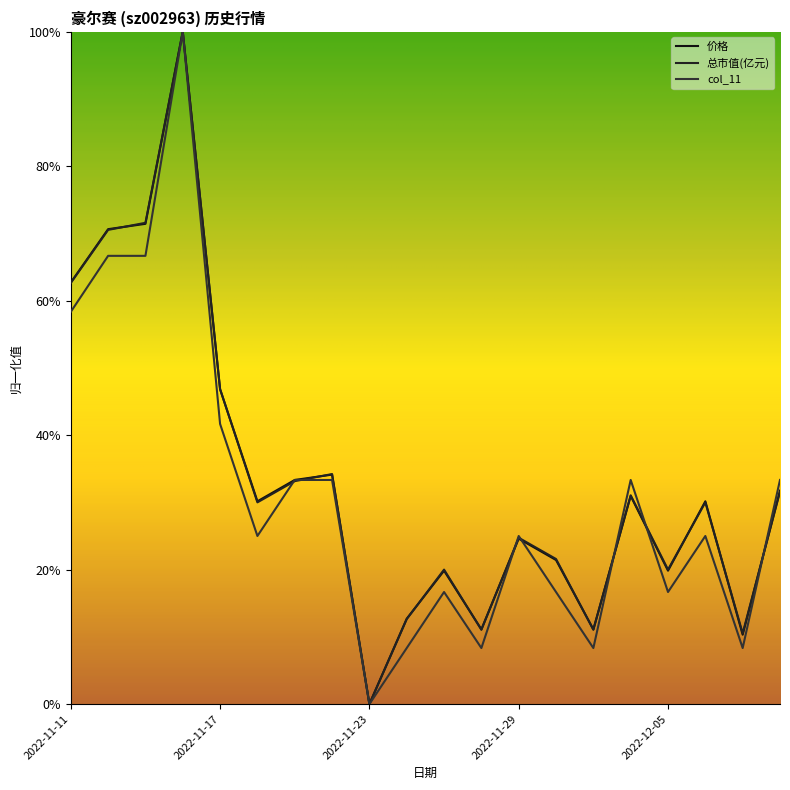

How many distinct data groups are displayed?

3